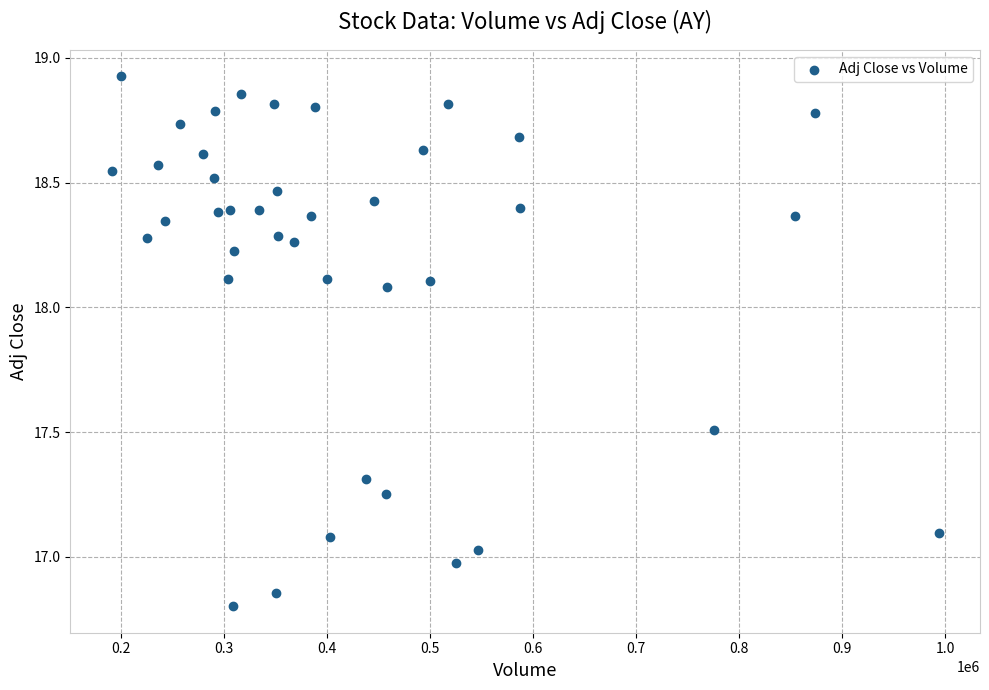

What is the range of X values (max minus min)?

802200.0